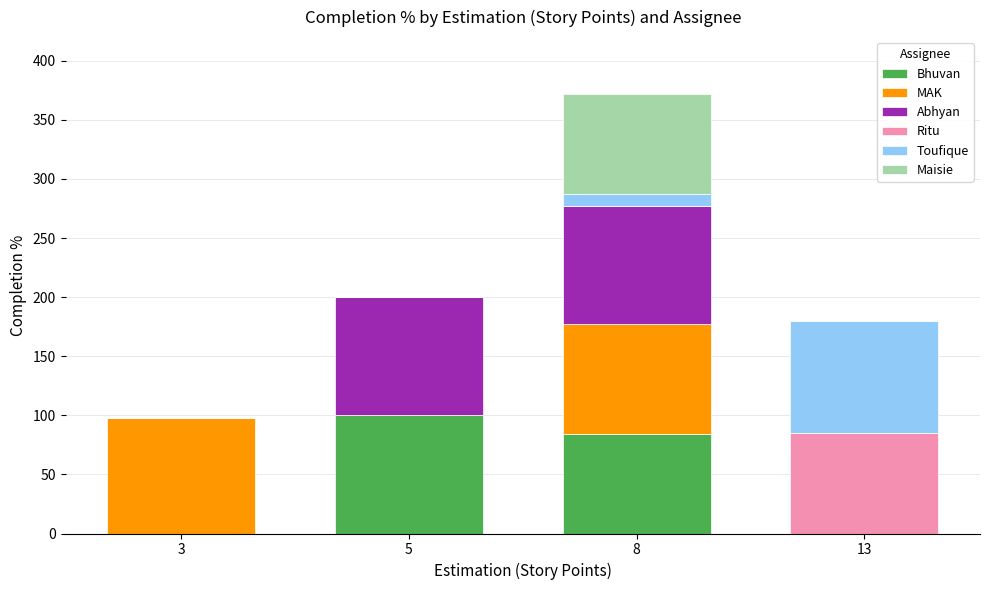

Reading left to right, list the values for the Bhuvan series.

3=0.0	5=100.0	8=84.5	13=0.0